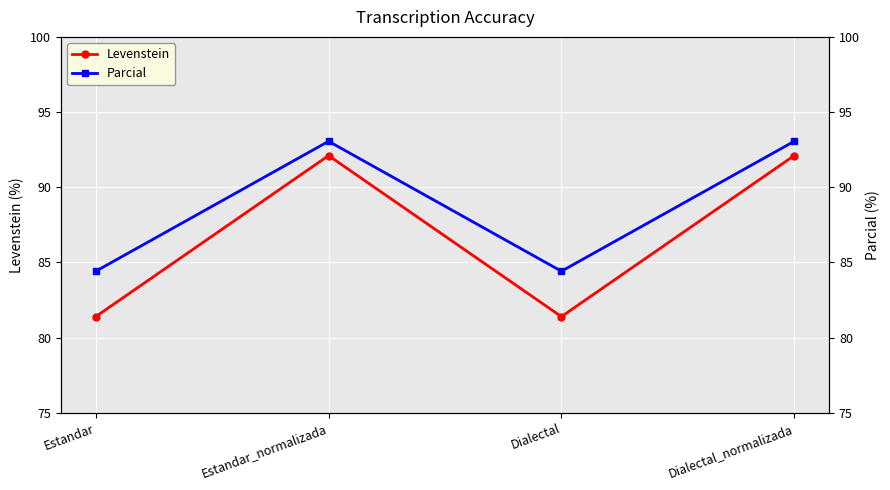

Reading left to right, what are all the values shown in this chart?

Levenstein: 81.4	92.1	81.4	92.1
Parcial: 84.4	93.1	84.4	93.1